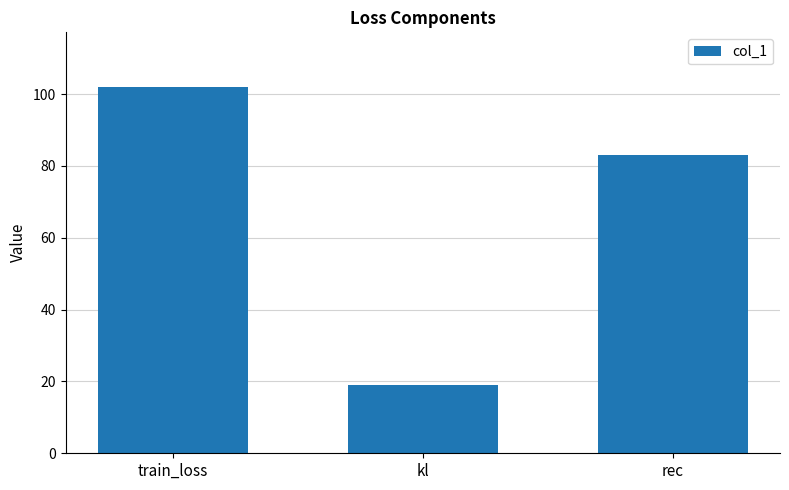

Reading left to right, what are all the values shown in this chart?

101.9	18.9	83.0